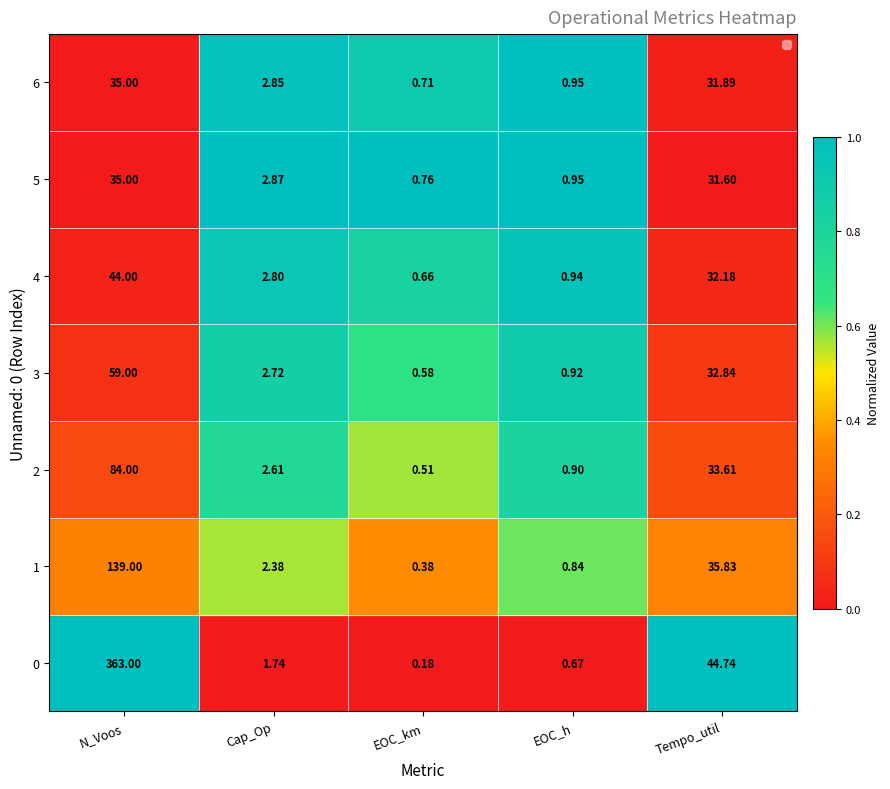

How many series are shown in this chart?

7